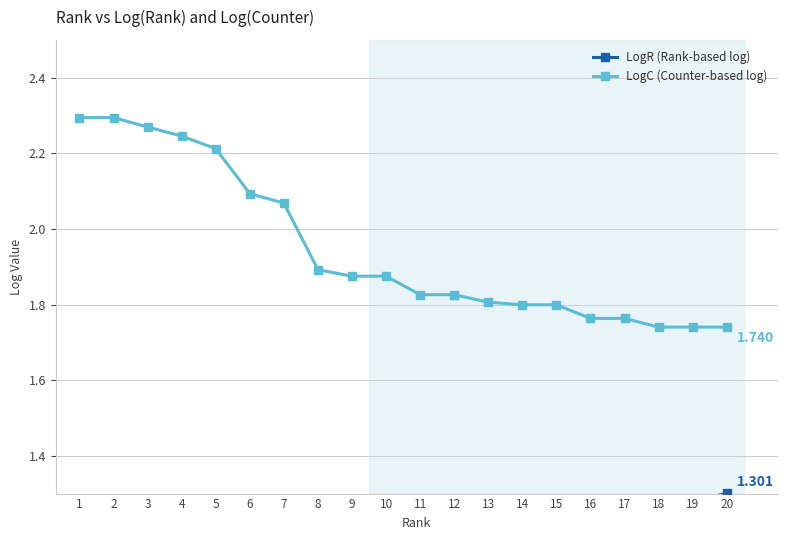

Rank the series at 13 from lowest to highest value.

LogR (Rank-based log), LogC (Counter-based log)